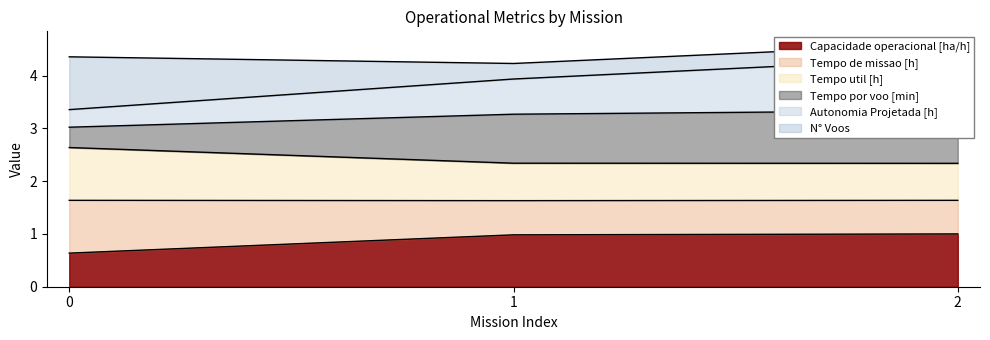

Is it true that Capacidade operacional [ha/h] equals 0.7 at 1?

False